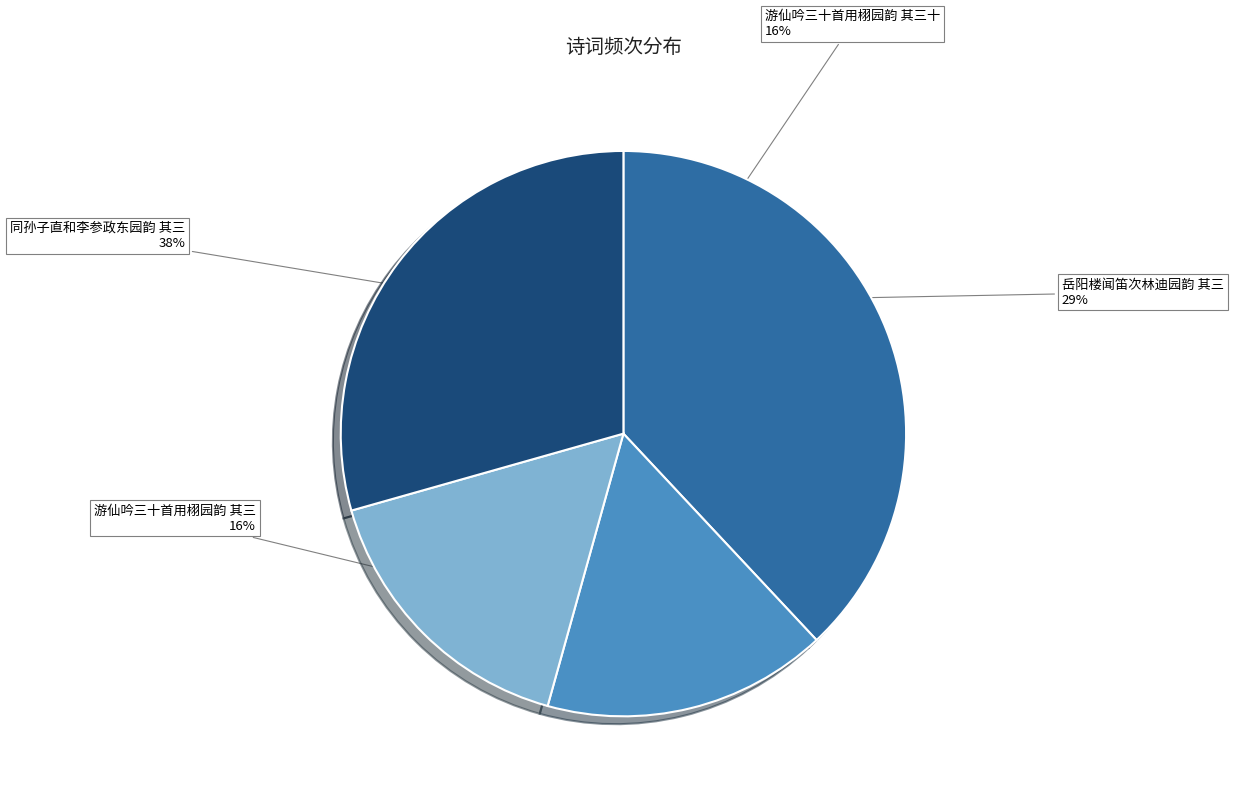

To the nearest percent, what is the average slice percentage?

25%